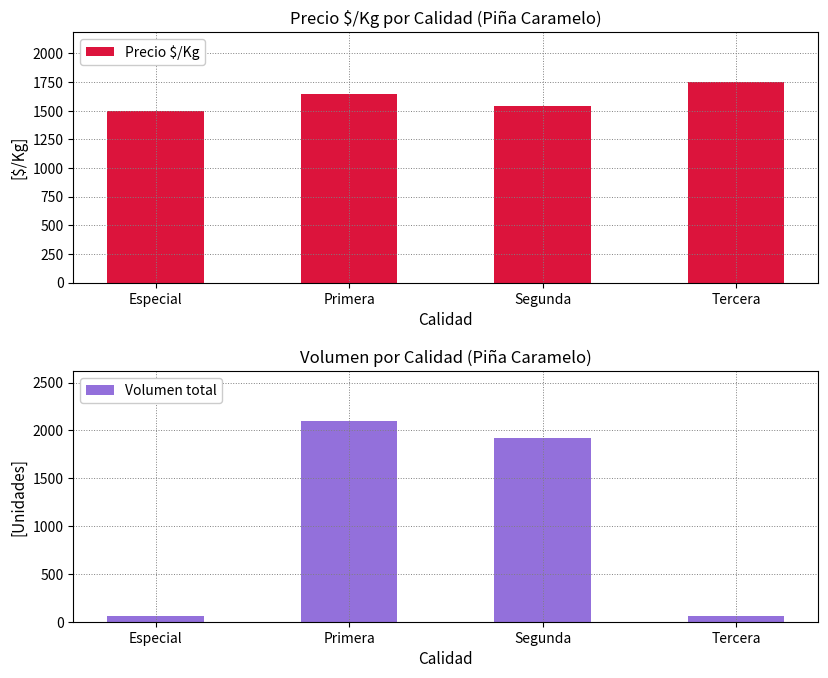

At which label does Precio $/Kg reach its minimum?

Especial